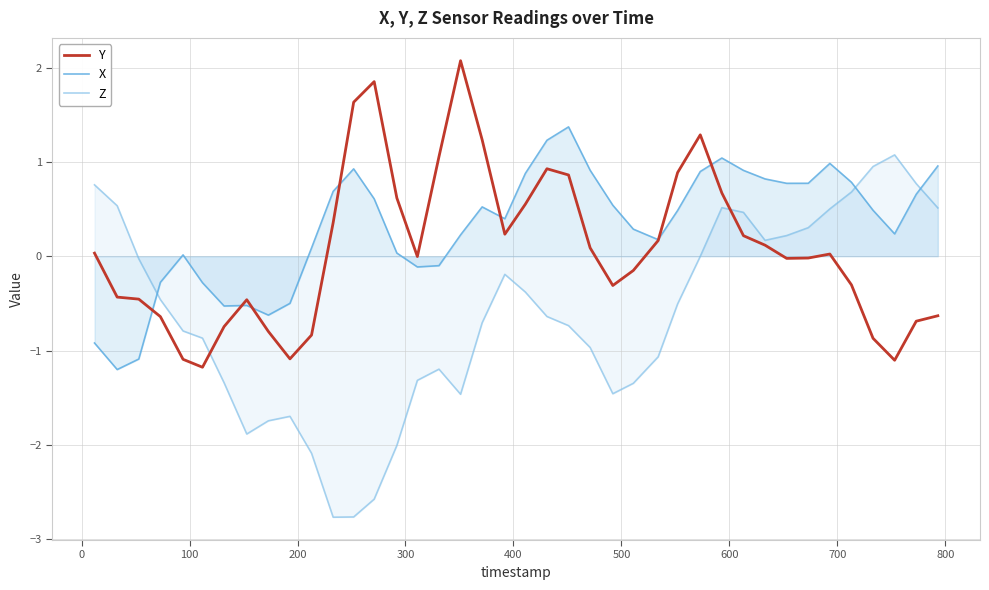

Is this an area chart (filled region under the line)?

No